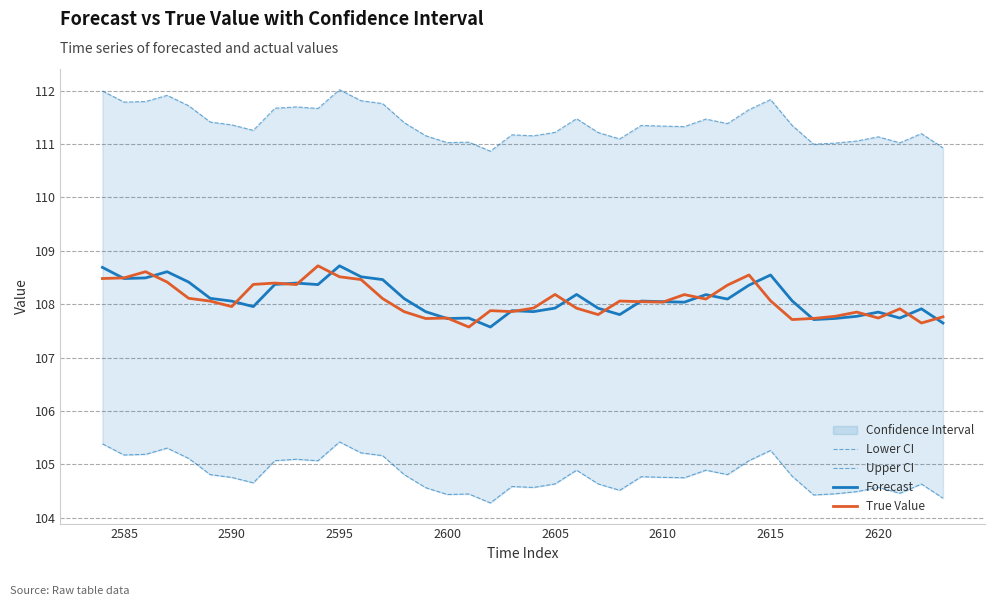

How many values in the Upper CI series exceed 111?

37